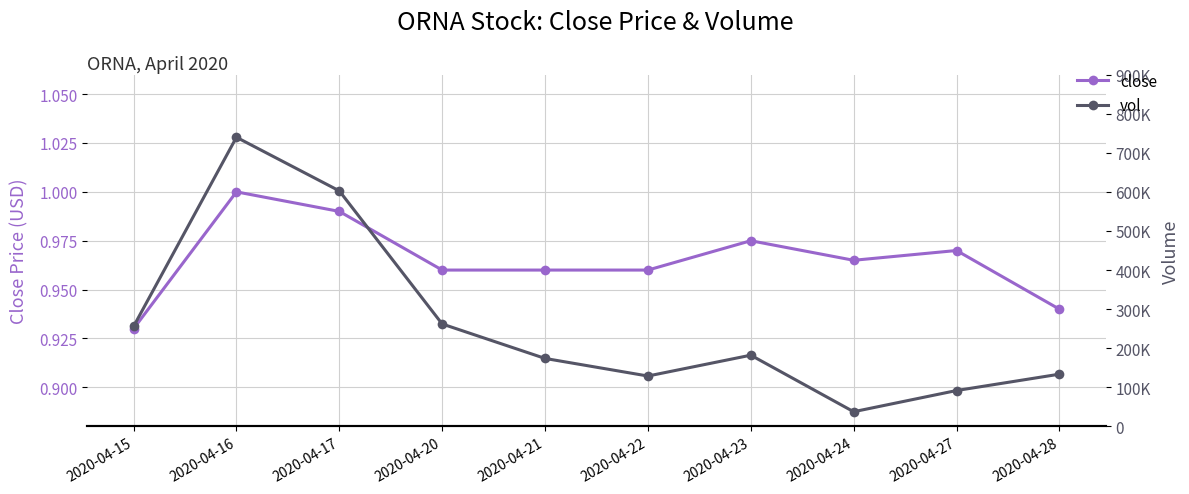

What is the difference between the second highest and second lowest values in the close series?

0.1